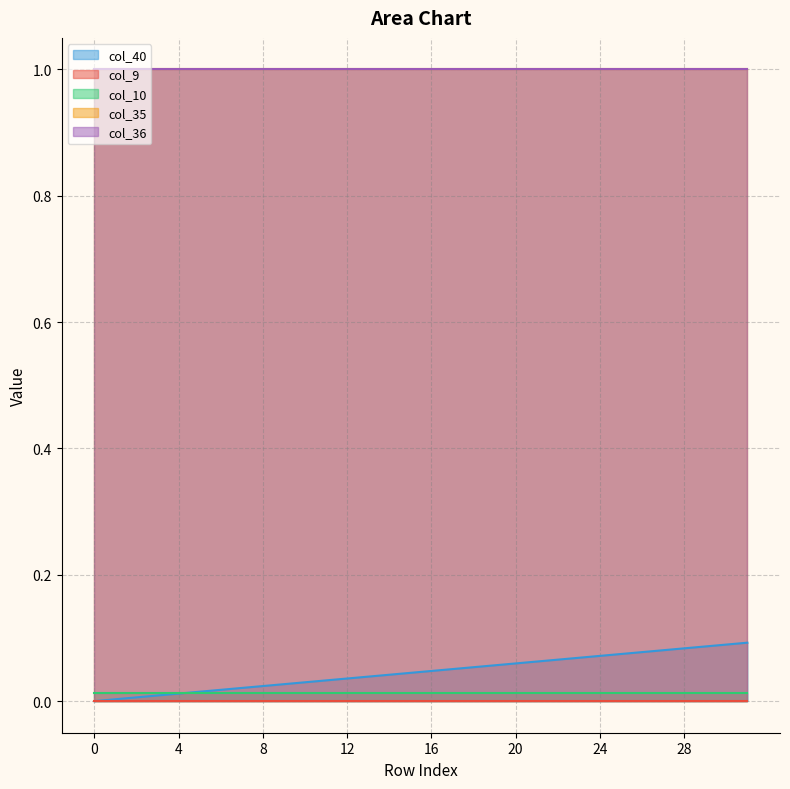

Reading right to left, transcribe all the data shown in this chart.

col_40: 0.1	0.1	0.1	0.1	0.1	0.1	0.1	0.1	0.1	0.1	0.1	0.1	0.1	0.1	0.1	0.0	0.0	0.0	0.0	0.0	0.0	0.0	0.0	0.0	0.0	0.0	0.0	0.0	0.0	0.0	0.0	0.0
col_9: 0.0	0.0	0.0	0.0	0.0	0.0	0.0	0.0	0.0	0.0	0.0	0.0	0.0	0.0	0.0	0.0	0.0	0.0	0.0	0.0	0.0	0.0	0.0	0.0	0.0	0.0	0.0	0.0	0.0	0.0	0.0	0.0
col_10: 0.0	0.0	0.0	0.0	0.0	0.0	0.0	0.0	0.0	0.0	0.0	0.0	0.0	0.0	0.0	0.0	0.0	0.0	0.0	0.0	0.0	0.0	0.0	0.0	0.0	0.0	0.0	0.0	0.0	0.0	0.0	0.0
col_35: 1.0	1.0	1.0	1.0	1.0	1.0	1.0	1.0	1.0	1.0	1.0	1.0	1.0	1.0	1.0	1.0	1.0	1.0	1.0	1.0	1.0	1.0	1.0	1.0	1.0	1.0	1.0	1.0	1.0	1.0	1.0	1.0
col_36: 1.0	1.0	1.0	1.0	1.0	1.0	1.0	1.0	1.0	1.0	1.0	1.0	1.0	1.0	1.0	1.0	1.0	1.0	1.0	1.0	1.0	1.0	1.0	1.0	1.0	1.0	1.0	1.0	1.0	1.0	1.0	1.0